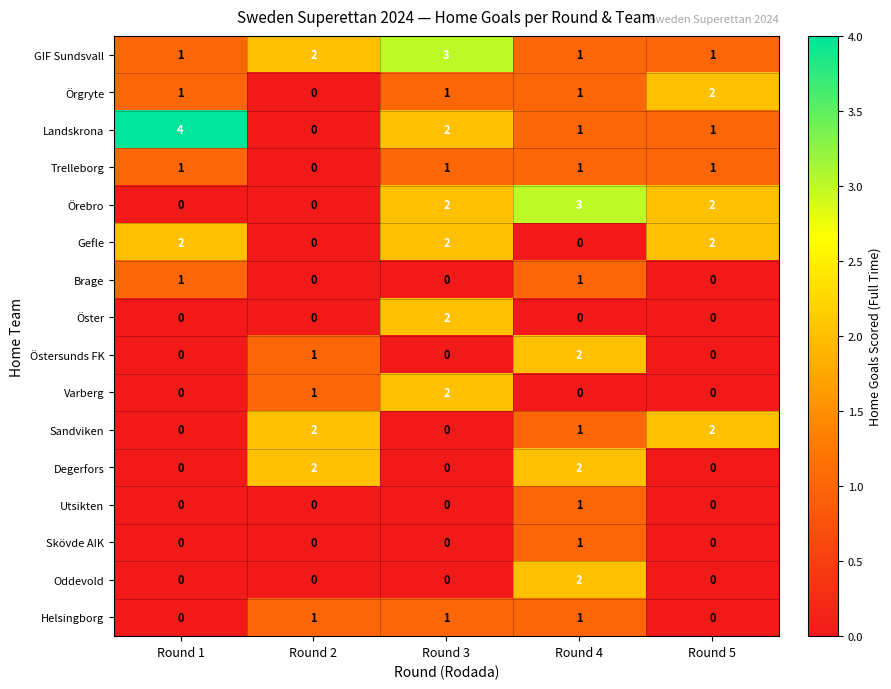

Which series has the widest spread of values?

Landskrona